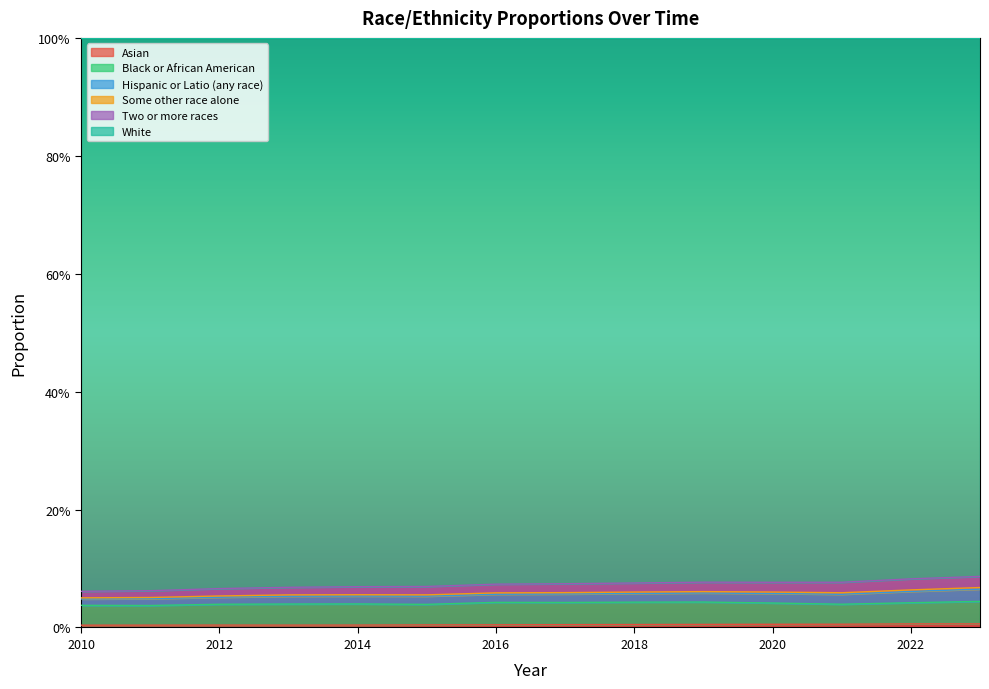

Between 2013 and 2023, which is larger?

2023